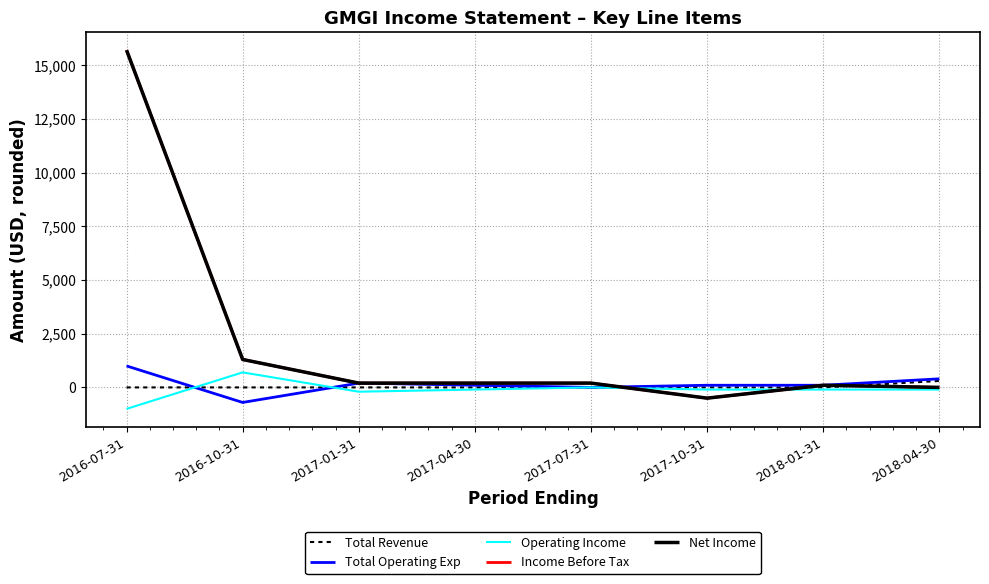

How many intersections are there between Total Operating Exp and Operating Income?

2